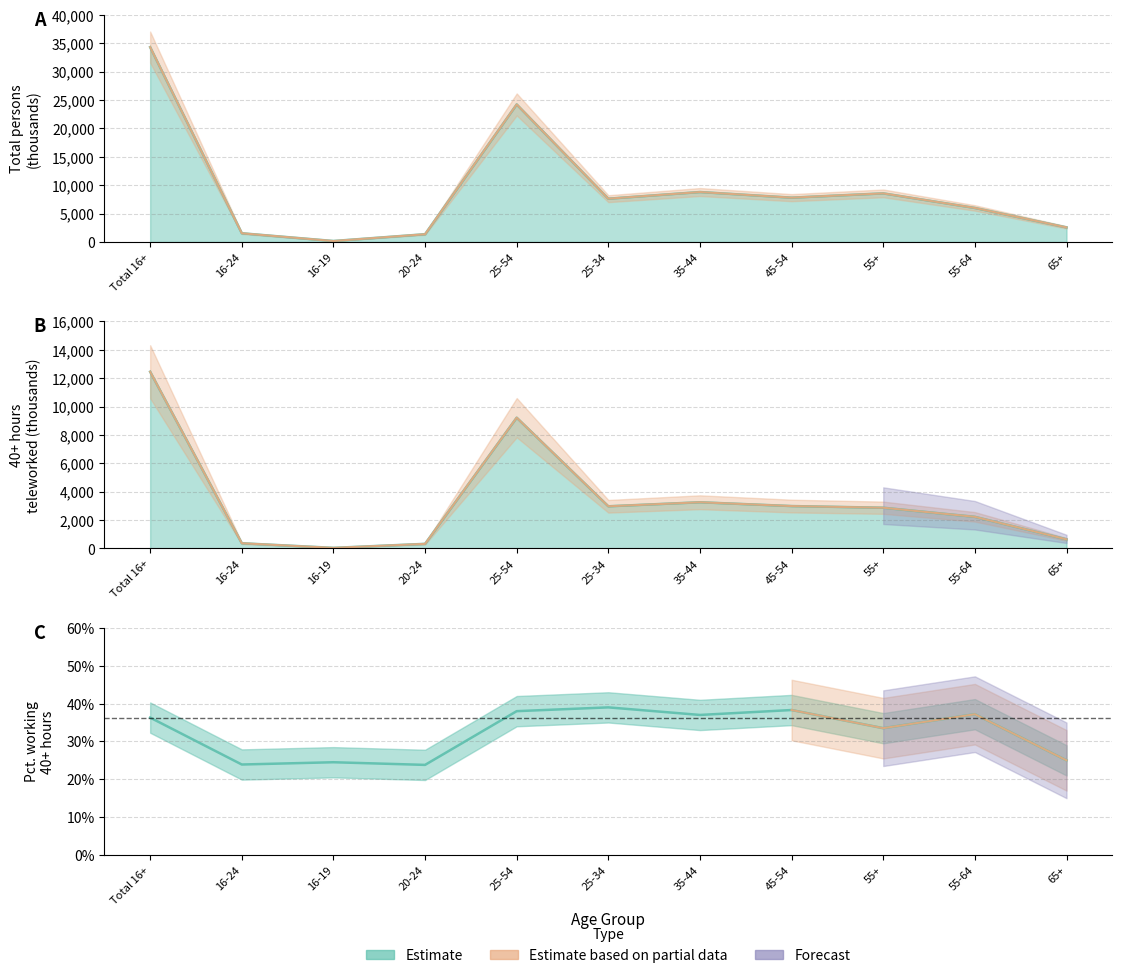

What is the difference between the maximum and minimum values in the 40+ hours (thousands) series?

12413.0